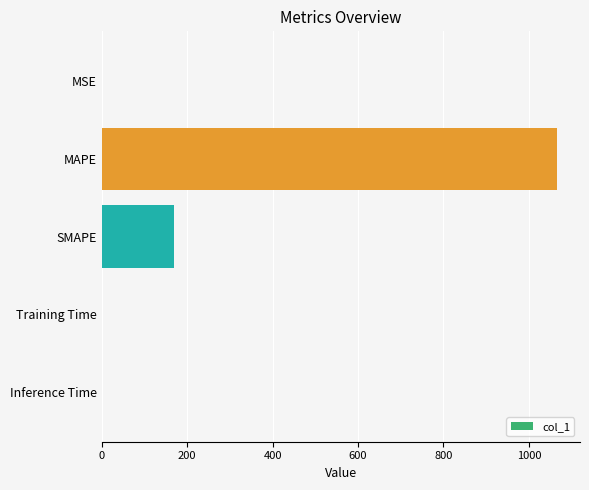

What is the greatest value displayed?

1066.4